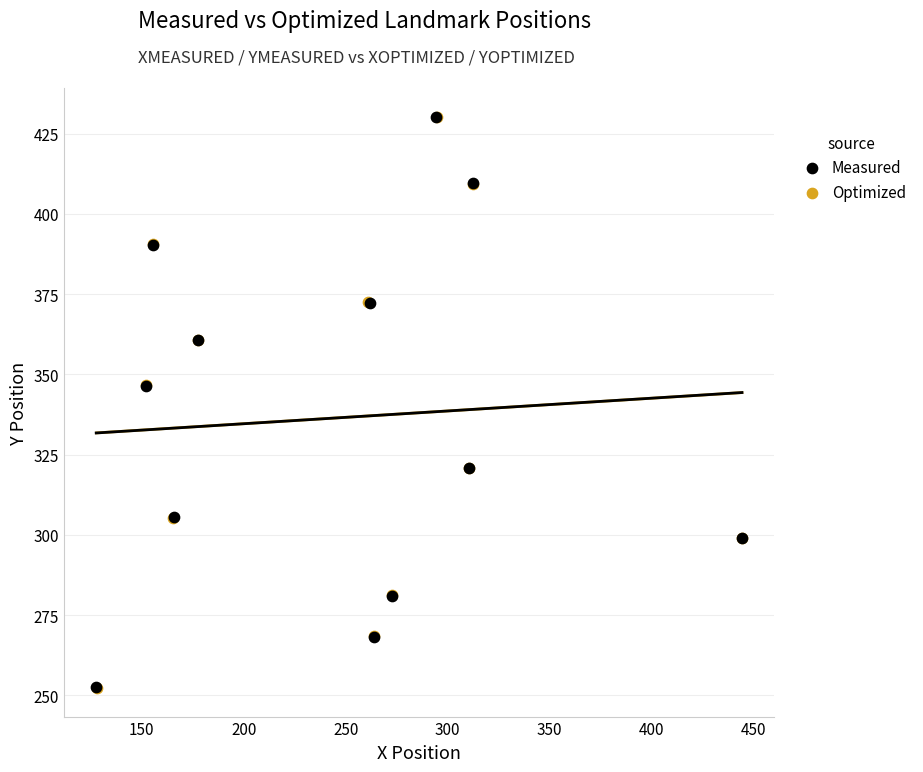

Which series has the widest spread of Y values?

Optimized